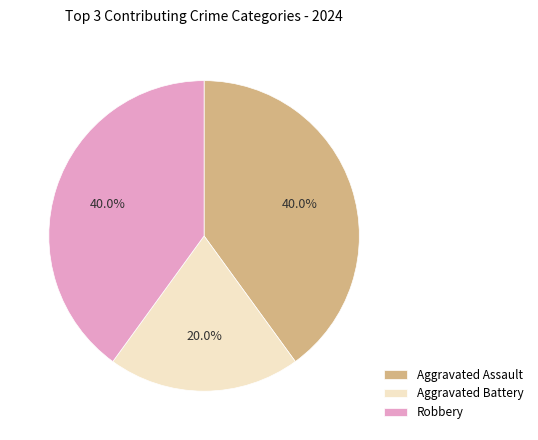

The Aggravated Battery slice represents 20% of the pie. True or false?

True